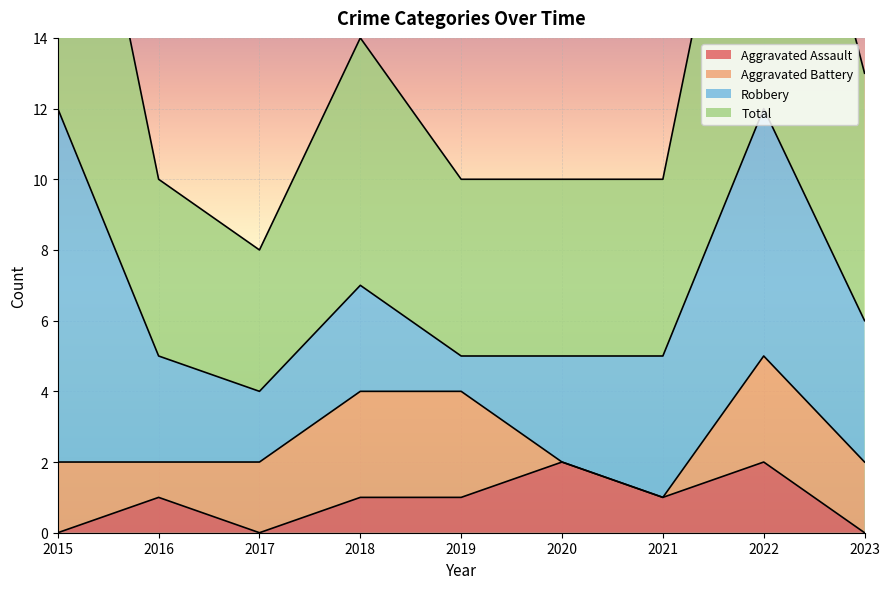

True or false: Aggravated Assault has a value of 4 at 2020.

False